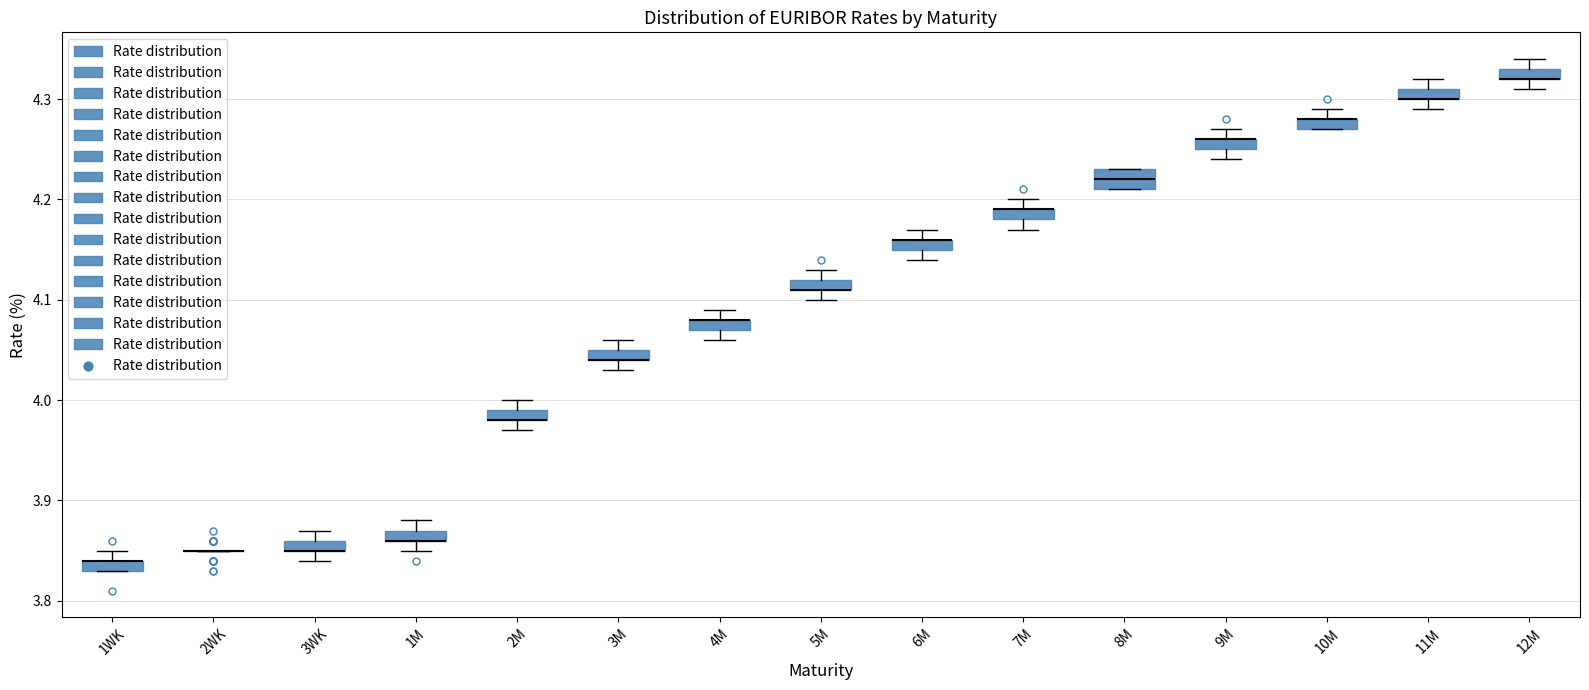

Where does the median line of the box for 8M sit on the y-axis? The values are not printed on the chart, so give them approximately, as read against the axis.

4.22